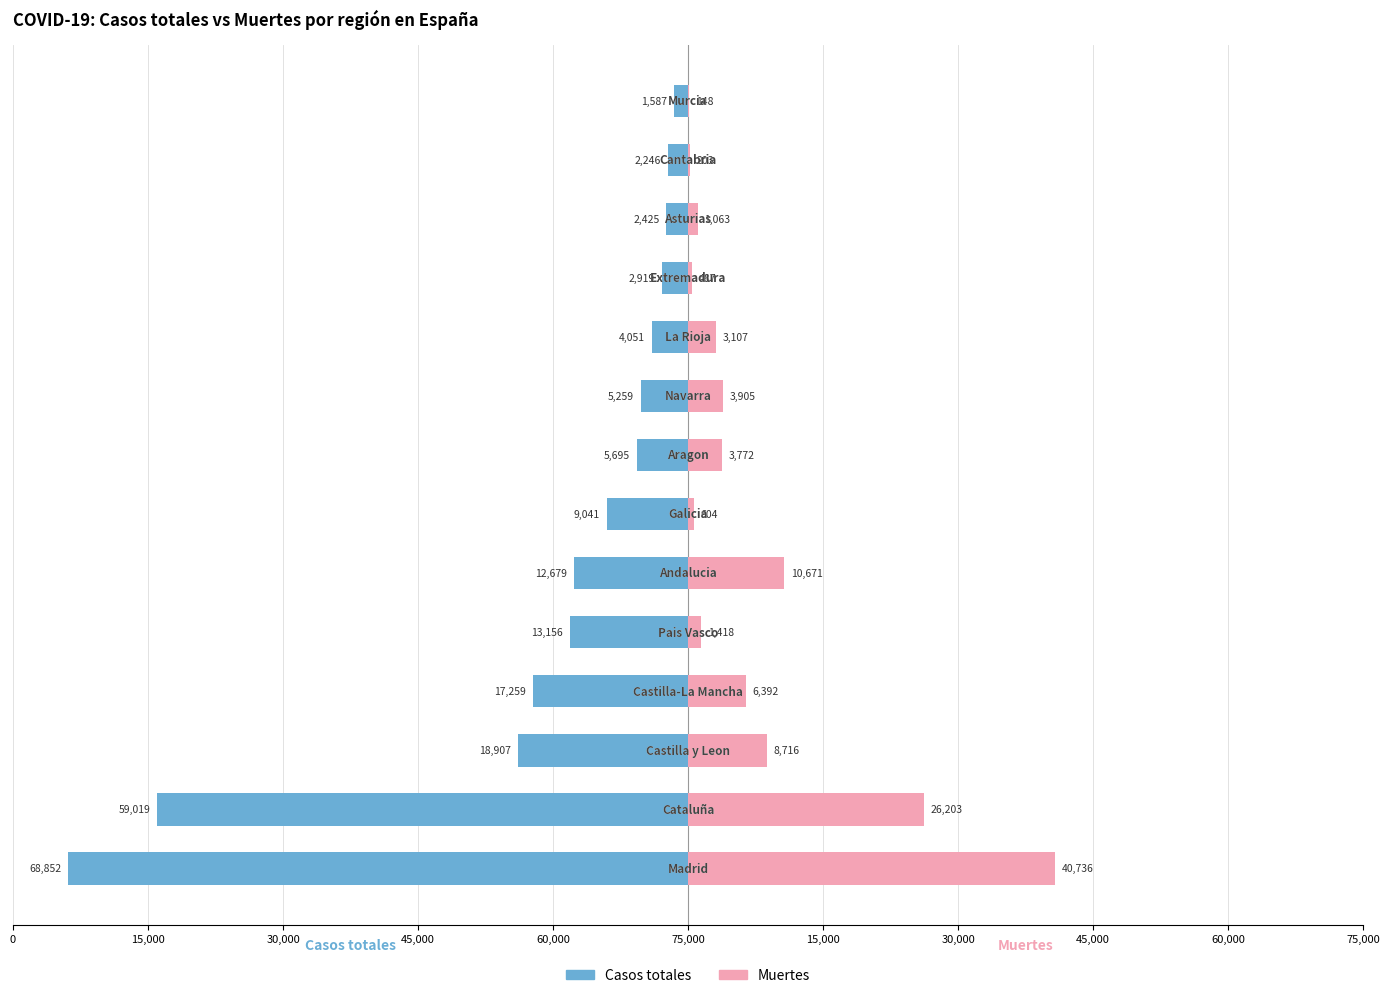

Is the value of Muertes at 60,000 greater than the value of Casos totales at 30,000?

Yes